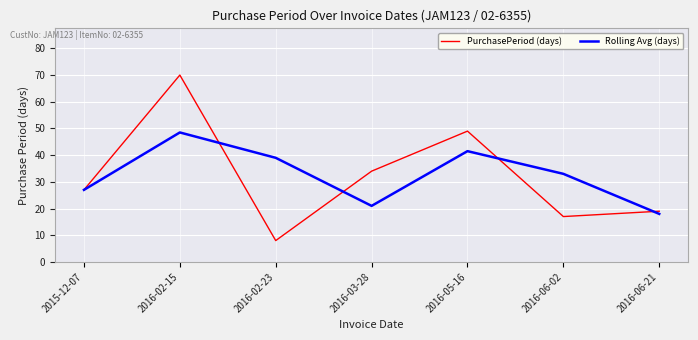

Rank the categories by PurchasePeriod (days) value from highest to lowest.

2016-02-15, 2016-05-16, 2016-03-28, 2015-12-07, 2016-06-21, 2016-06-02, 2016-02-23